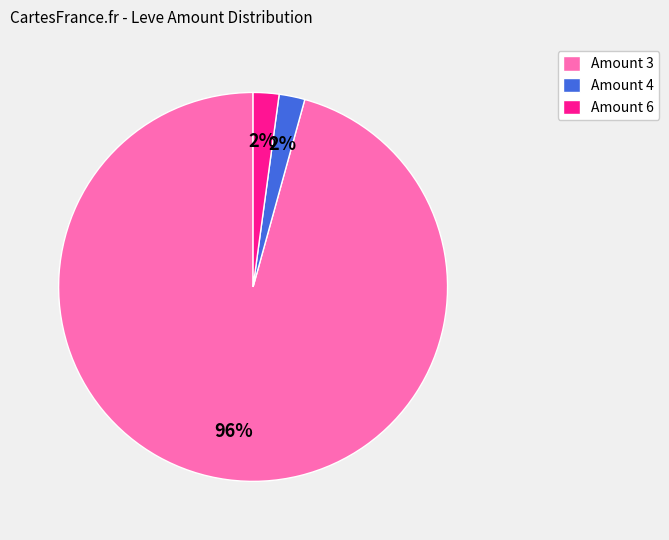

What is the largest slice in the pie chart?

Amount 3